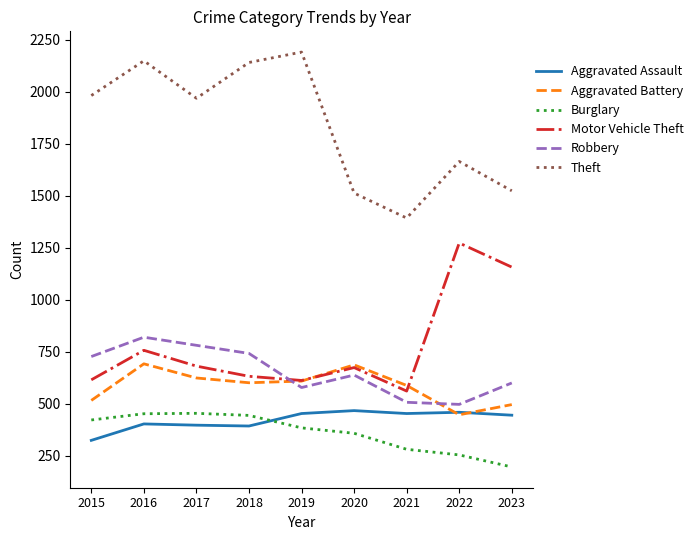

The value of Motor Vehicle Theft at 2021 is 260. True or false?

False